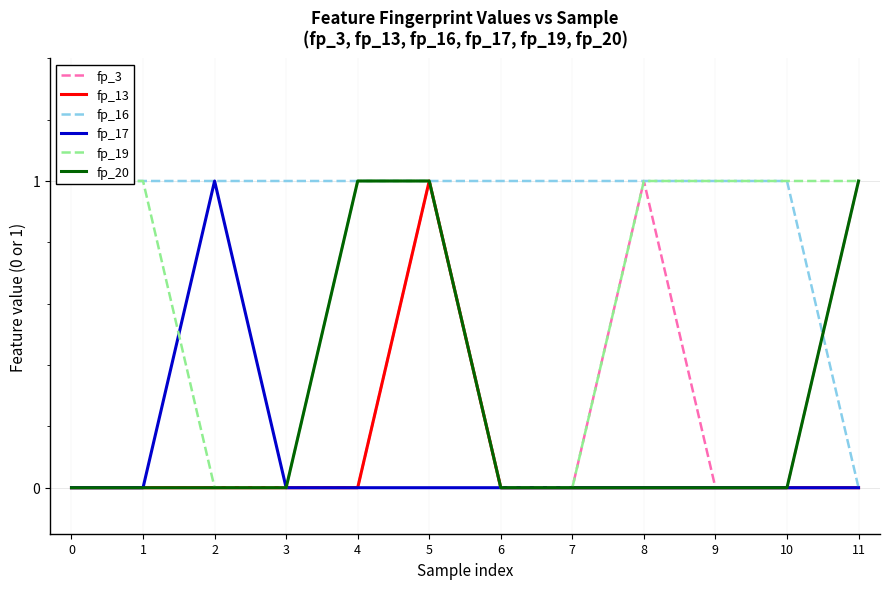

What is the difference between the maximum and minimum values in the fp_16 series?

1